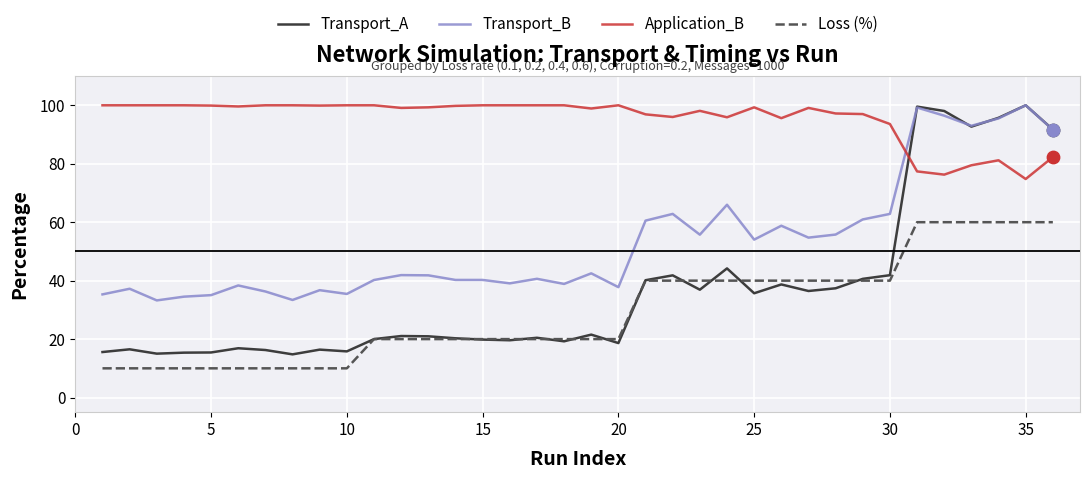

Which series has the largest range (max minus min)?

Transport_A